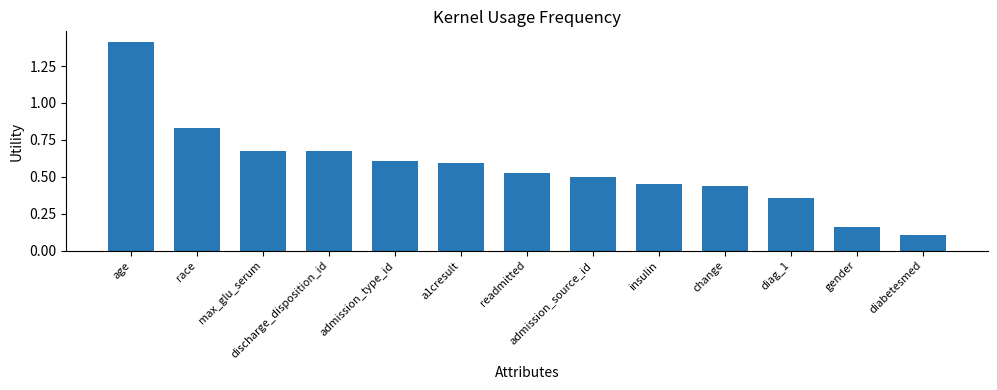

How many data points does each series have?

13